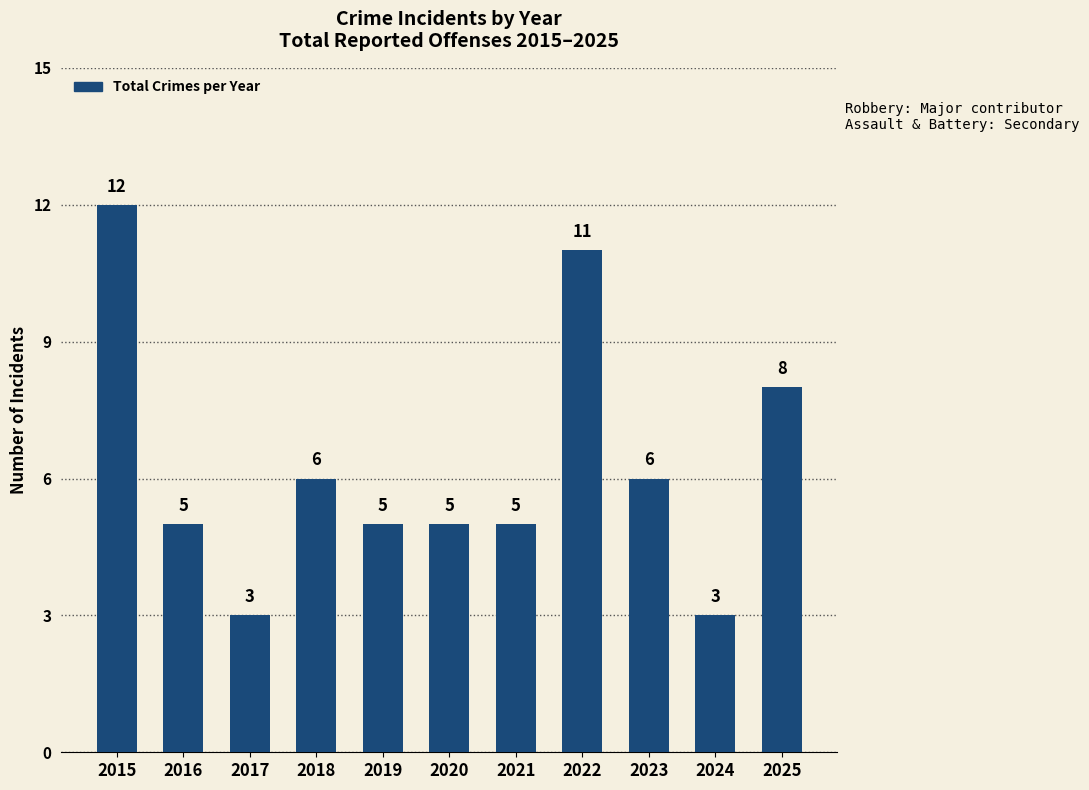

True or false: the data shows 3 at 2020.

False